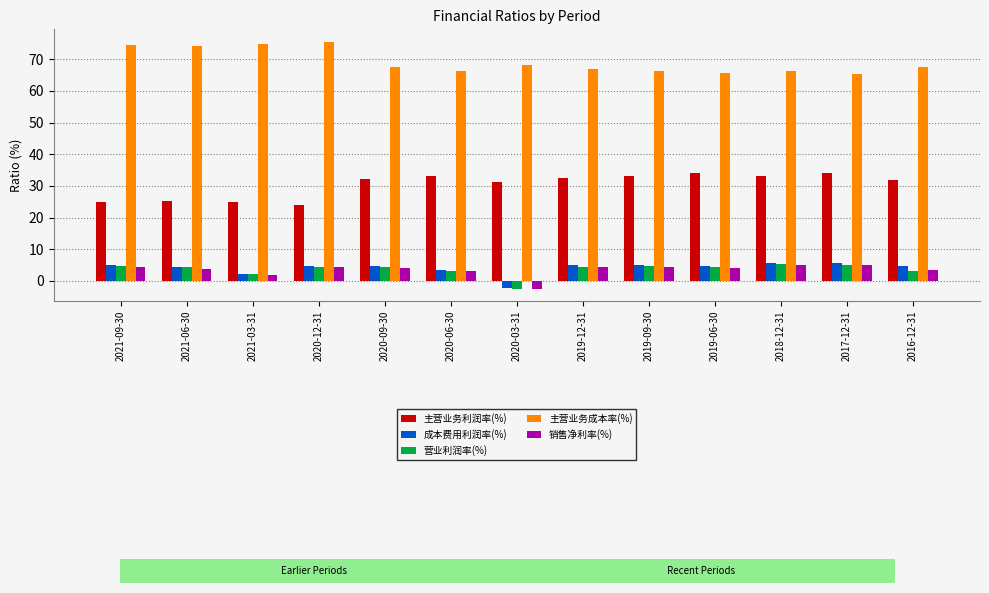

What is the sum of the 销售净利率(%) values at 2020-06-30 and 2020-09-30?

7.3